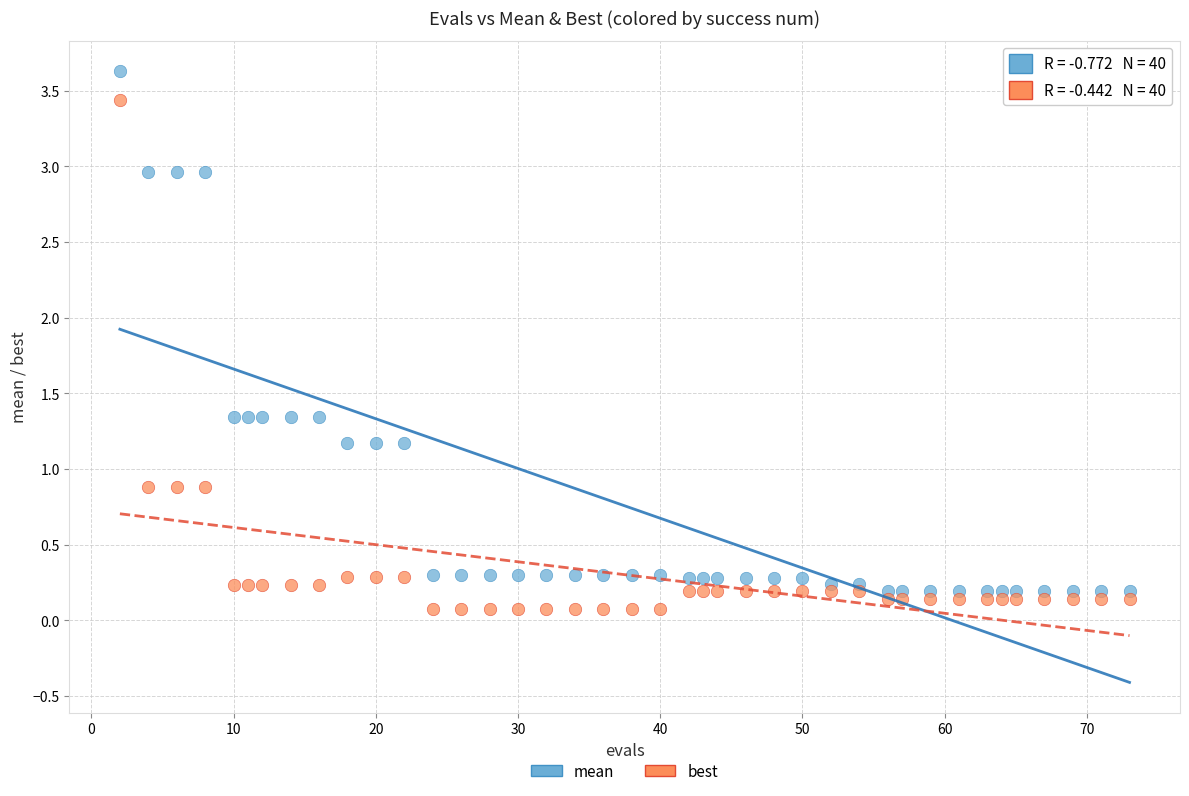

Which series reaches the minimum Y coordinate?

best